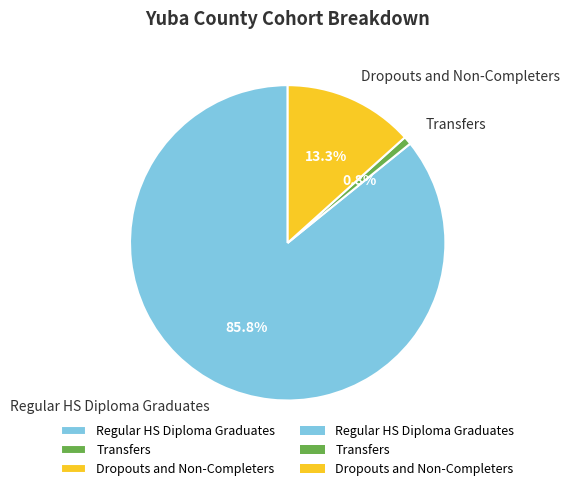

Count the number of slices in the pie.

3